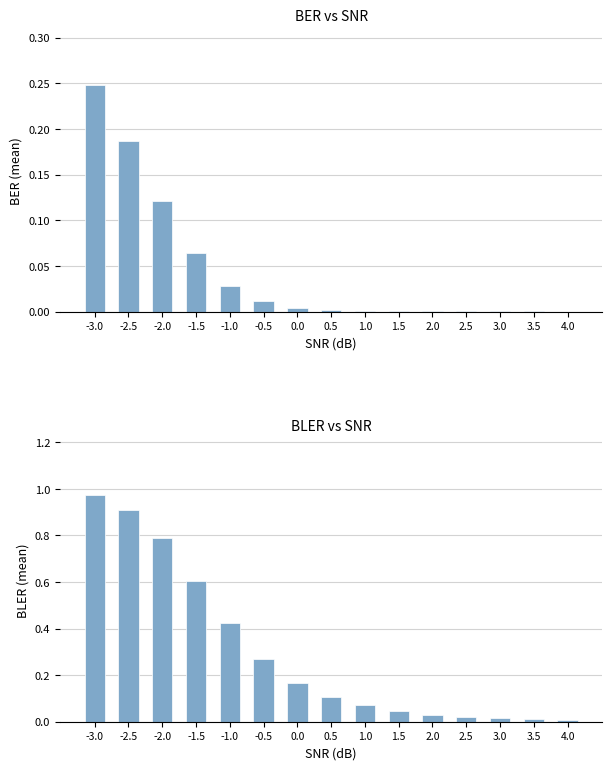

What is the difference between the second highest and second lowest values in the BLER mean series?

0.9